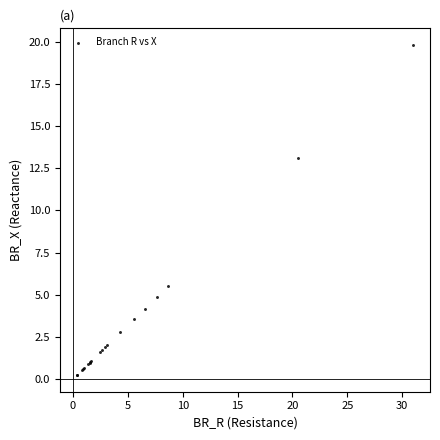

What Y value in the scatter plot is closest to 10?

13.1